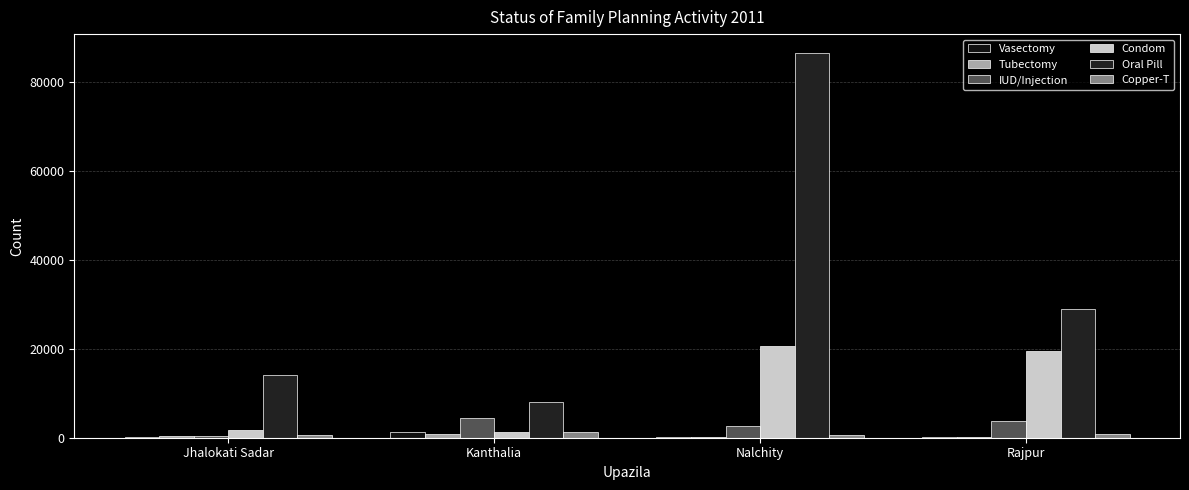

Is it true that Oral Pill equals 113906 at Nalchity?

False